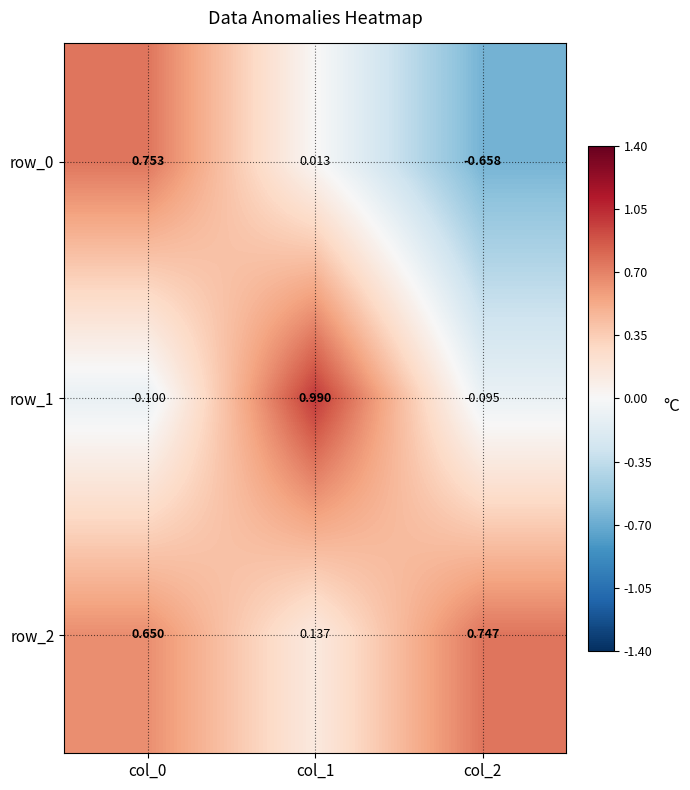

Read the row_1 value at col_2.

-0.1